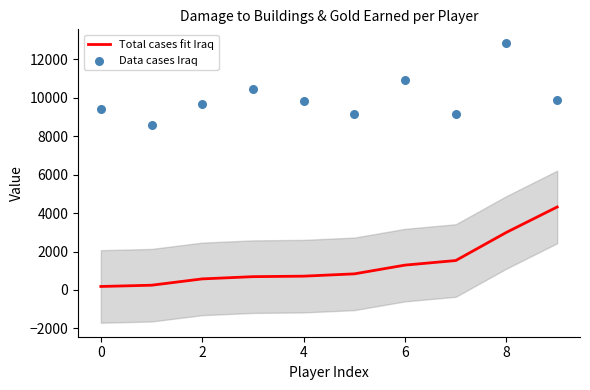

Which series has the largest total across all categories?

Data cases Iraq